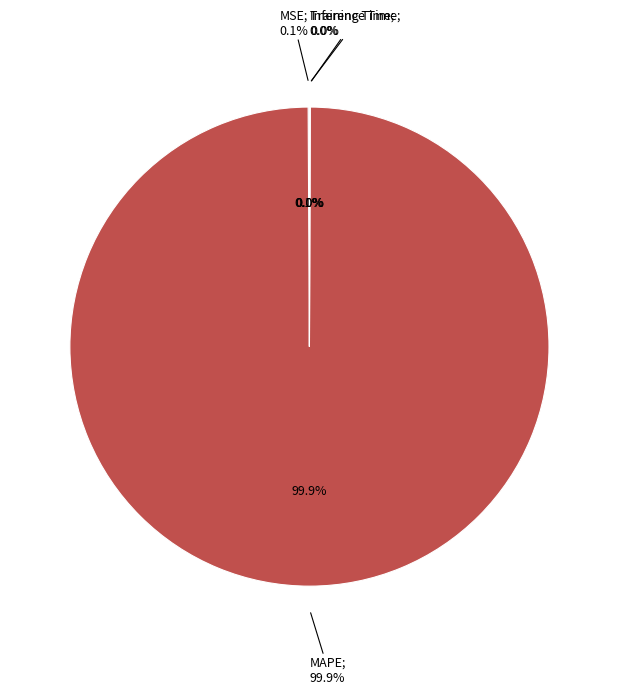

To the nearest percent, what is the average slice percentage?

25%